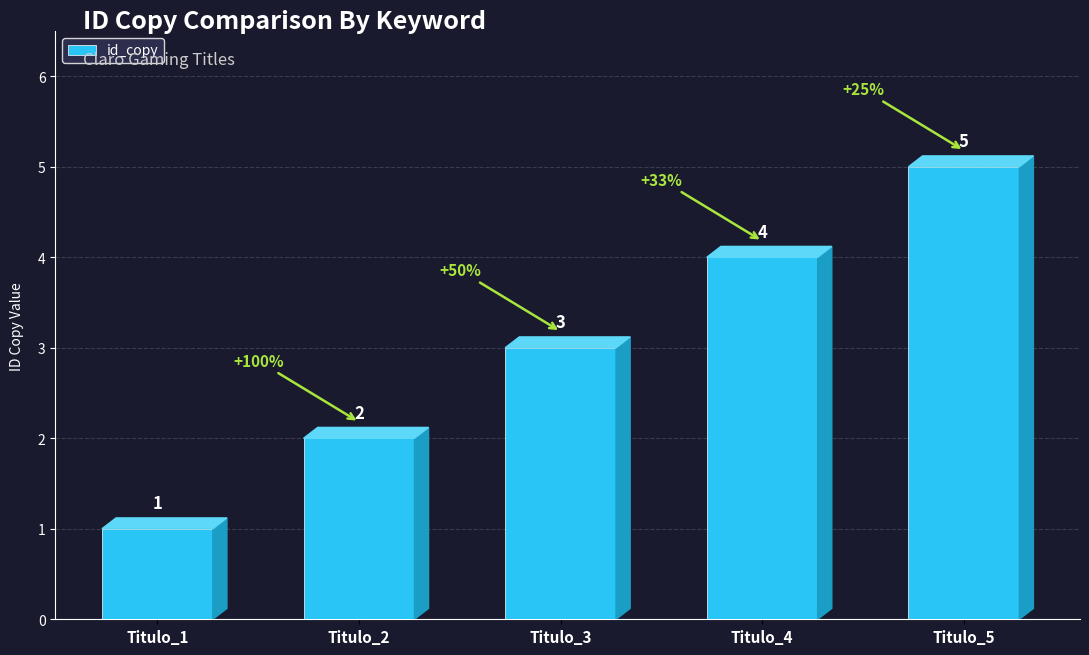

How many bars are there in total?

5